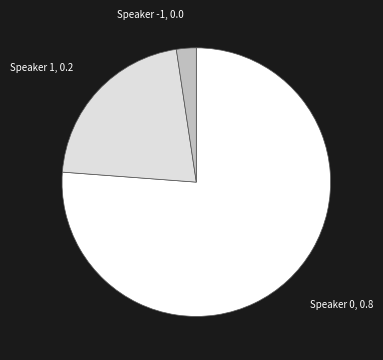

Rank the categories by value from lowest to highest.

Speaker -1, 0.0, Speaker 1, 0.2, Speaker 0, 0.8